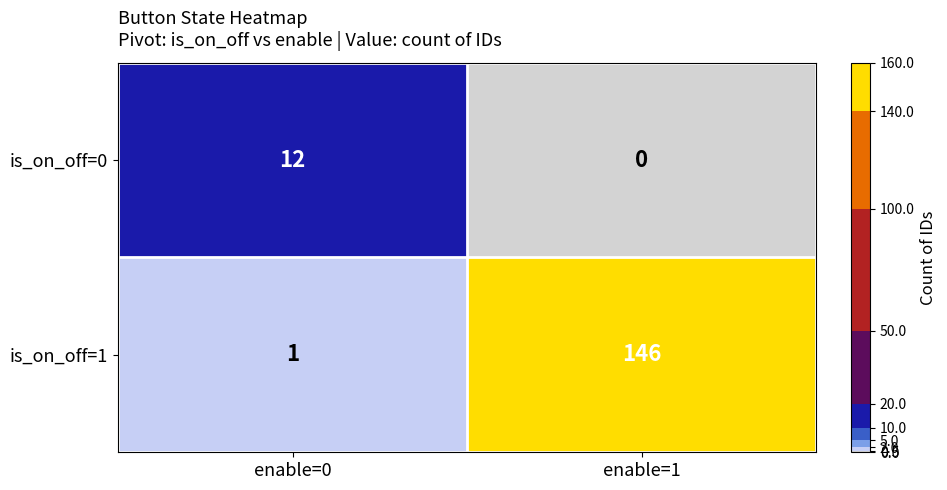

Reading left to right, list all the values displayed in this chart.

is_on_off=0: enable=0=12	enable=1=0
is_on_off=1: enable=0=1	enable=1=146